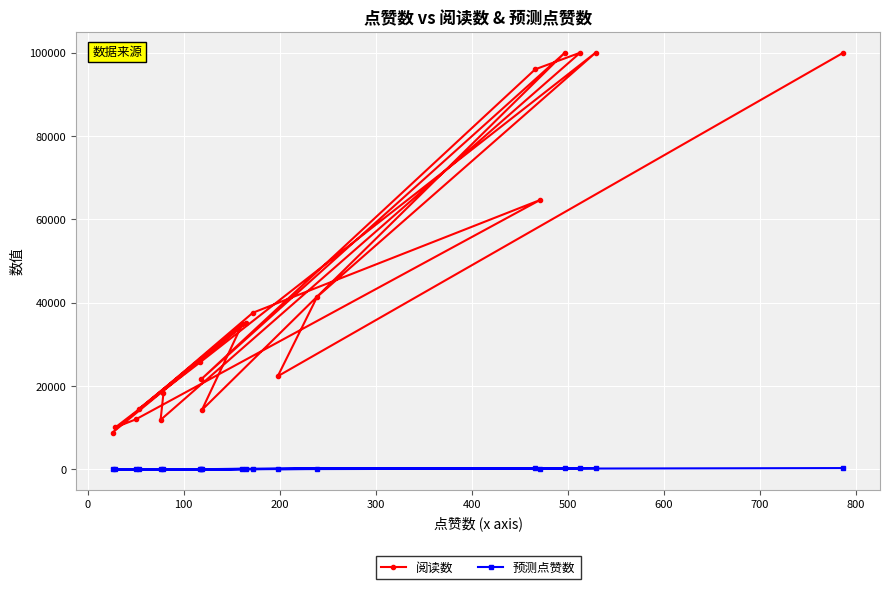

Reading right to left, what are all the values shown in this chart?

阅读数: 18320	11875	100001	95996	21570	100001	14247	34850	14609	35177	8849	37580	64630	11986	10091	25666	100001	41409	22353	100001
预测点赞数: 46	25	317	304	57	317	33	101	34	102	15	110	200	25	19	71	317	123	60	317